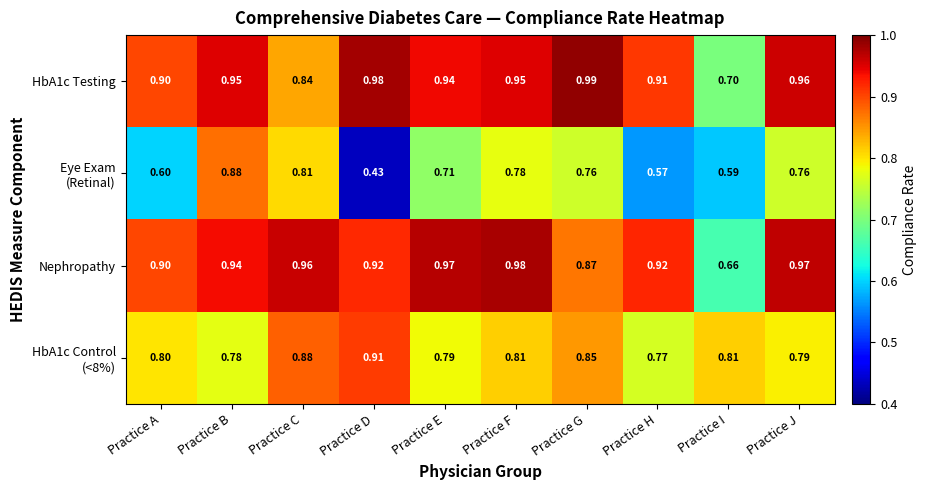

At which category does the chart reach its minimum across all series?

Practice D